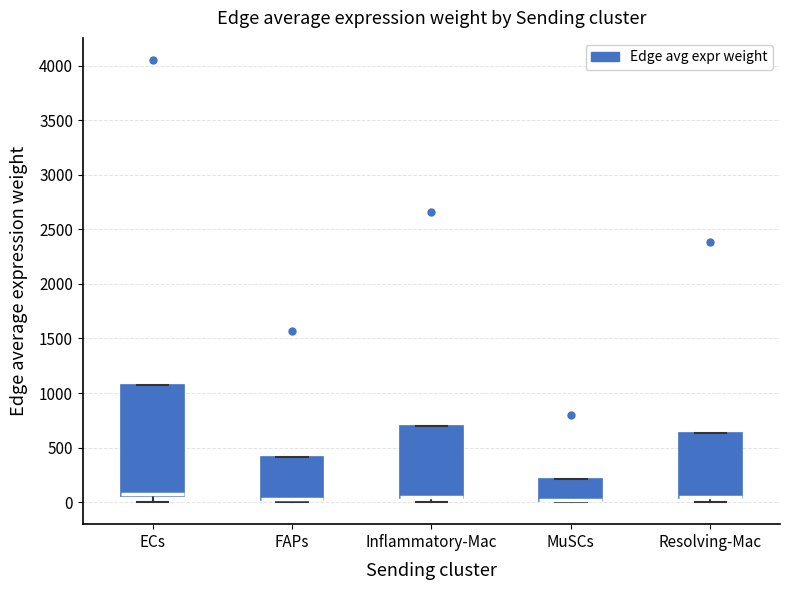

Reading left to right, read every box against the y-axis: the position of its median line, the range the box covers, and the ends of its whiskers. The values are not printed on the chart, so give them approximately, as read against the axis.

ECs: median 100, box 50 to 1050, whiskers 0 to 1050
FAPs: median 50 (drawn on the box's lower edge), box 0 to 400, whiskers 0 (just below the box's lower edge) to 400
Inflammatory-Mac: median 50 (drawn on the box's lower edge), box 50 to 700, whiskers 0 to 700
MuSCs: median 0 (drawn on the box's lower edge), box 0 to 200, whiskers 0 to 200
Resolving-Mac: median 50 (drawn on the box's lower edge), box 50 to 650, whiskers 0 to 650